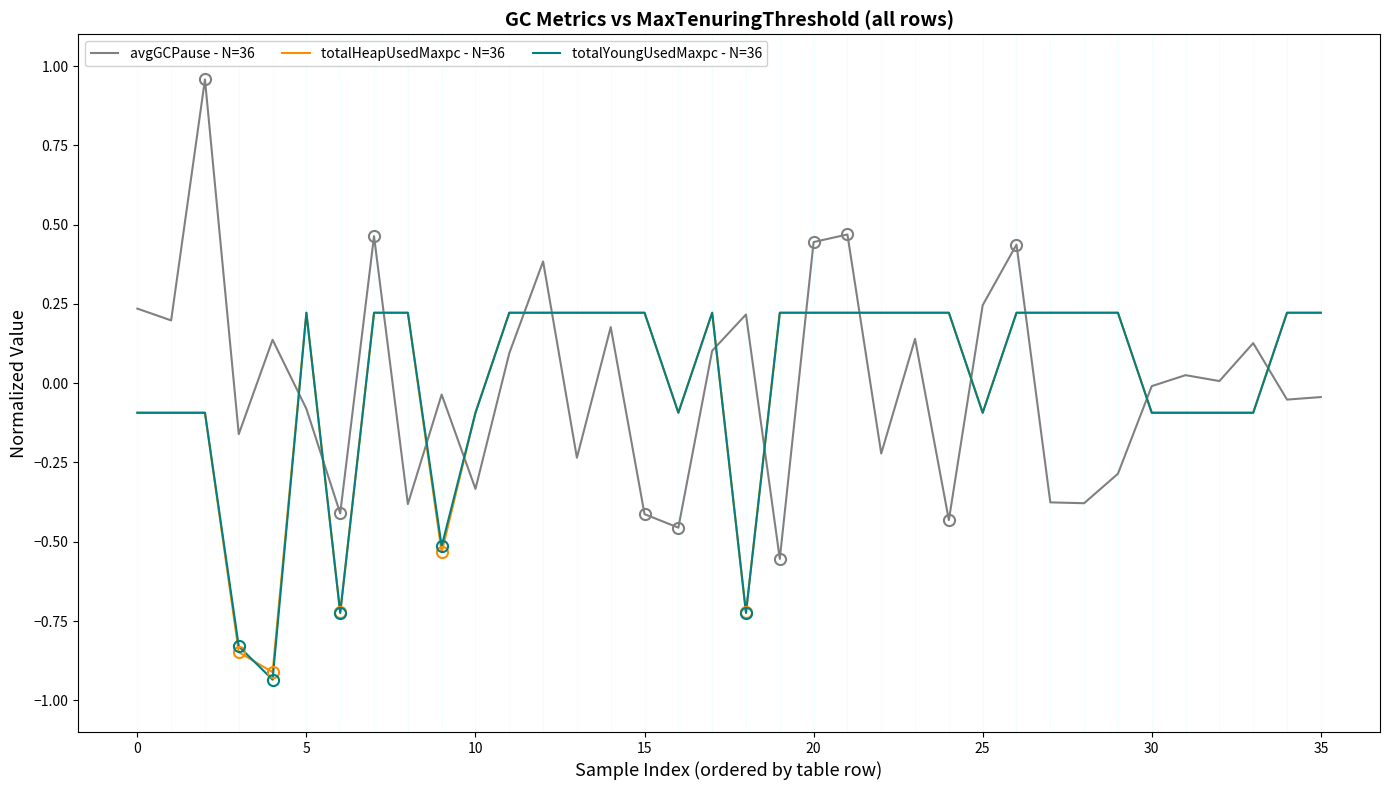

After their last crossing, which series has the higher values: avgGCPause - N=36 or totalYoungUsedMaxpc - N=36?

totalYoungUsedMaxpc - N=36